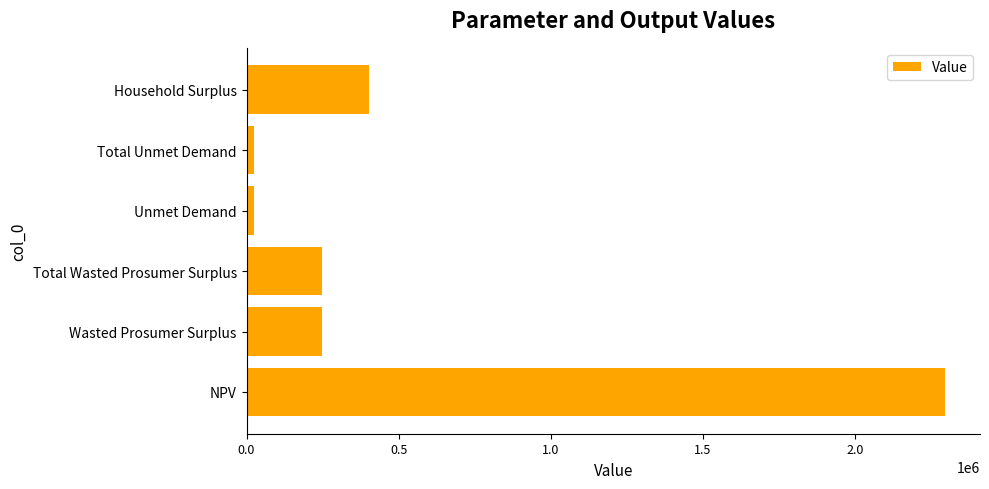

What is the difference between the maximum and minimum values?

2271071.6